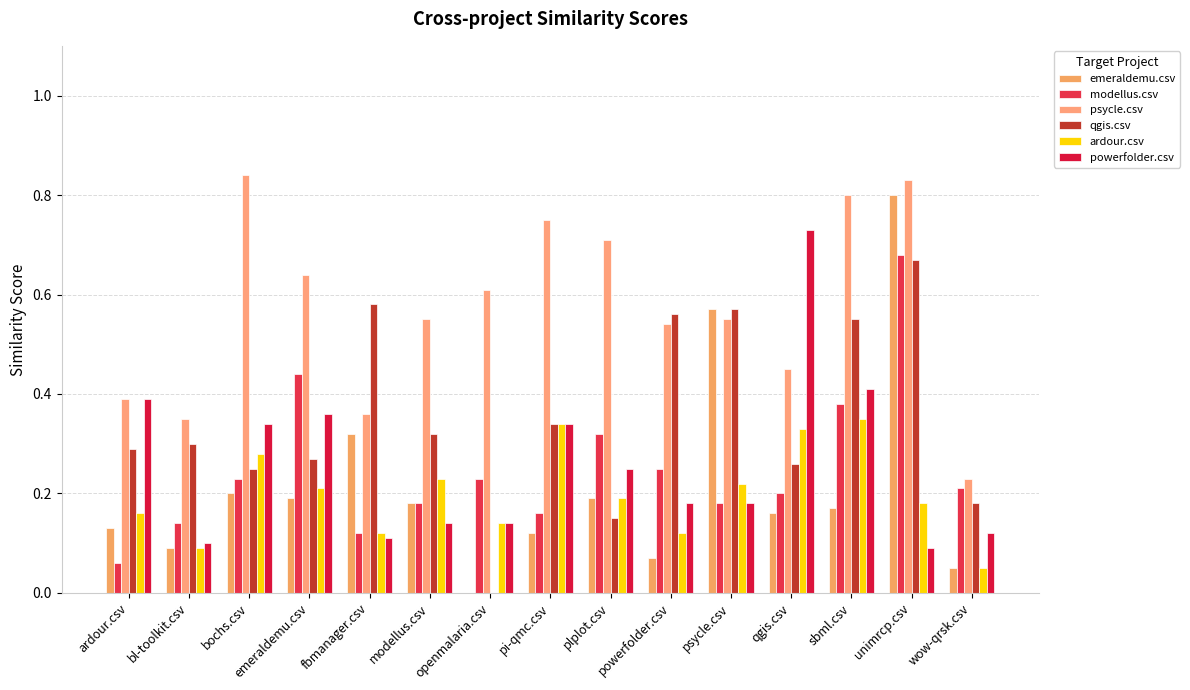

Which category has the highest value across all series?

bochs.csv